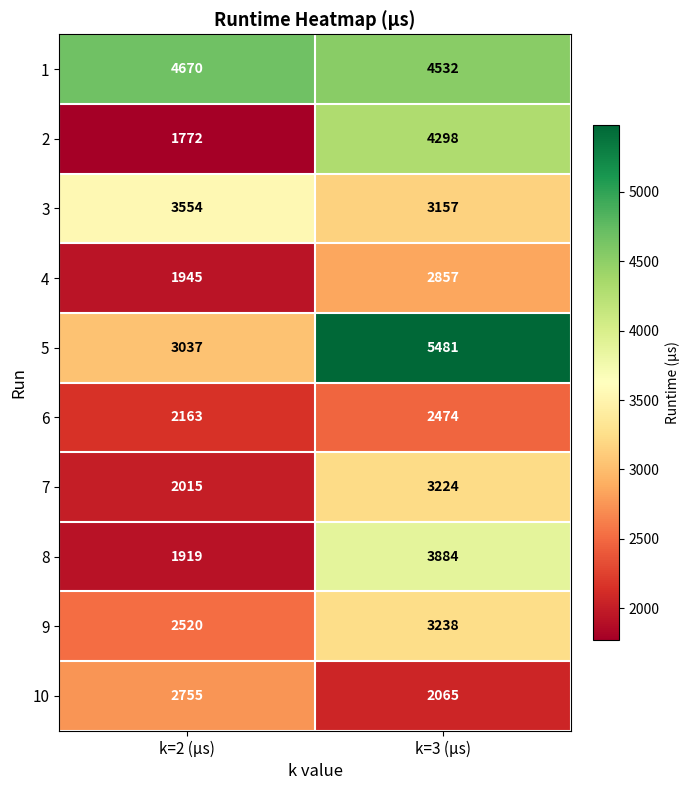

True or false: 5 has a value of 7429 at k=3 (µs).

False